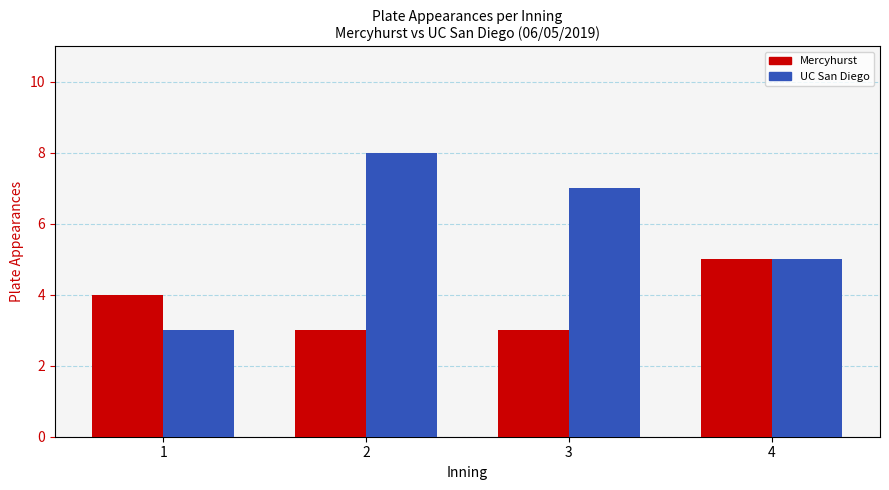

The UC San Diego series shows 3 at 1. True or false?

True